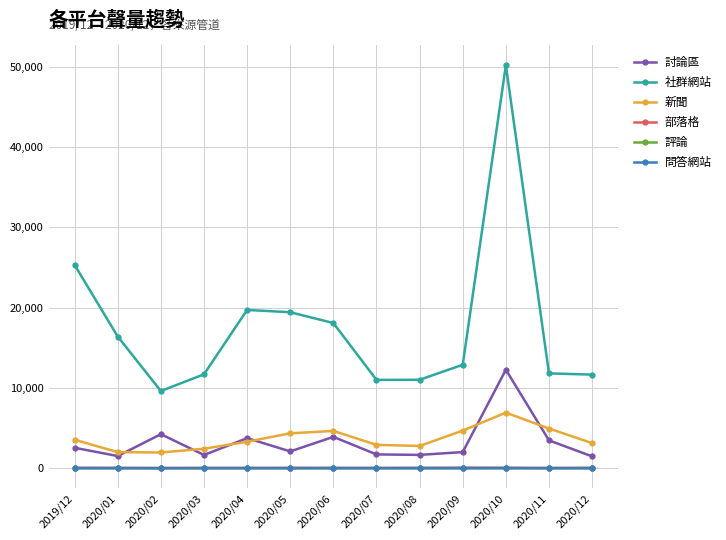

Which series has the widest spread of values?

社群網站